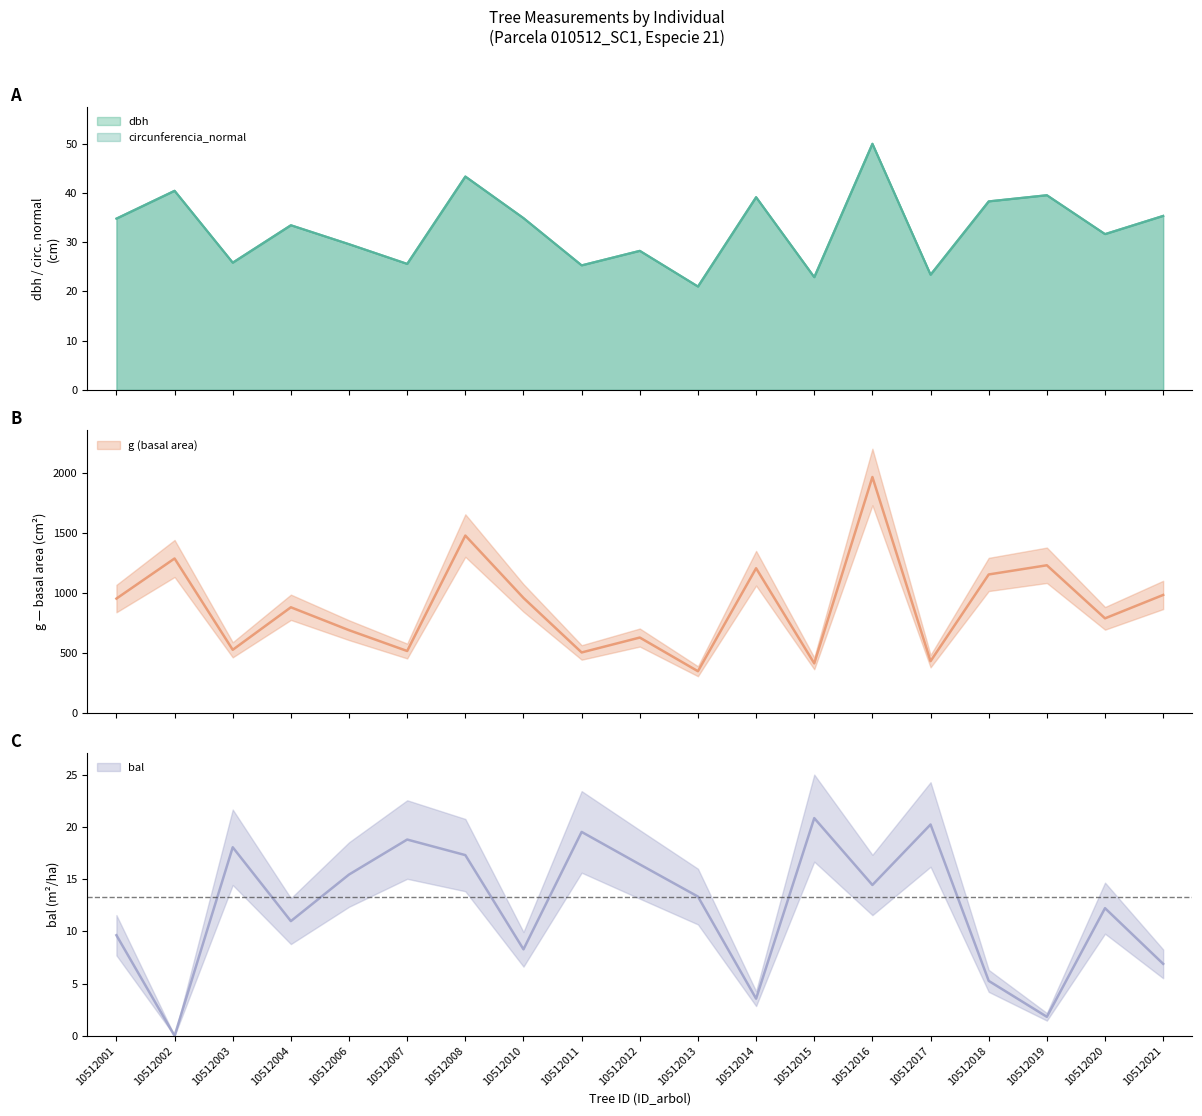

Where is the first local maximum for bal?

10512003